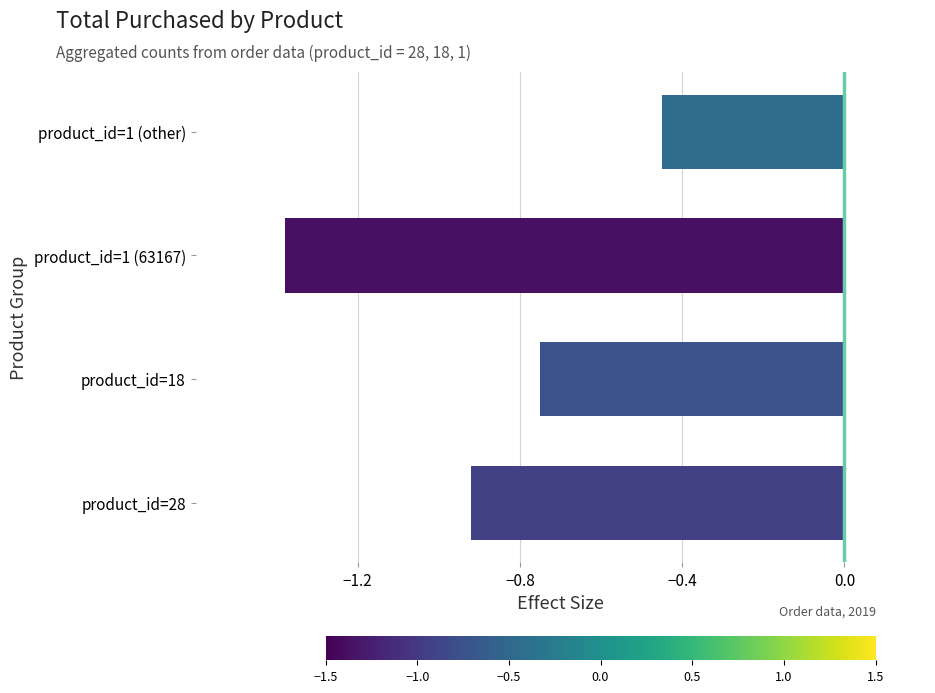

Rank the categories by value from highest to lowest.

product_id=1 (other), product_id=18, product_id=28, product_id=1 (63167)